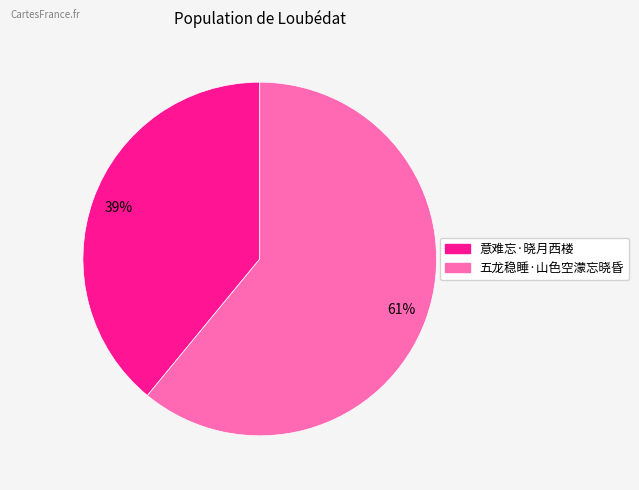

To the nearest percent, what is the difference between the 五龙稳睡·山色空濛忘晓昏 and 意难忘·晓月西楼 slice percentages?

22%